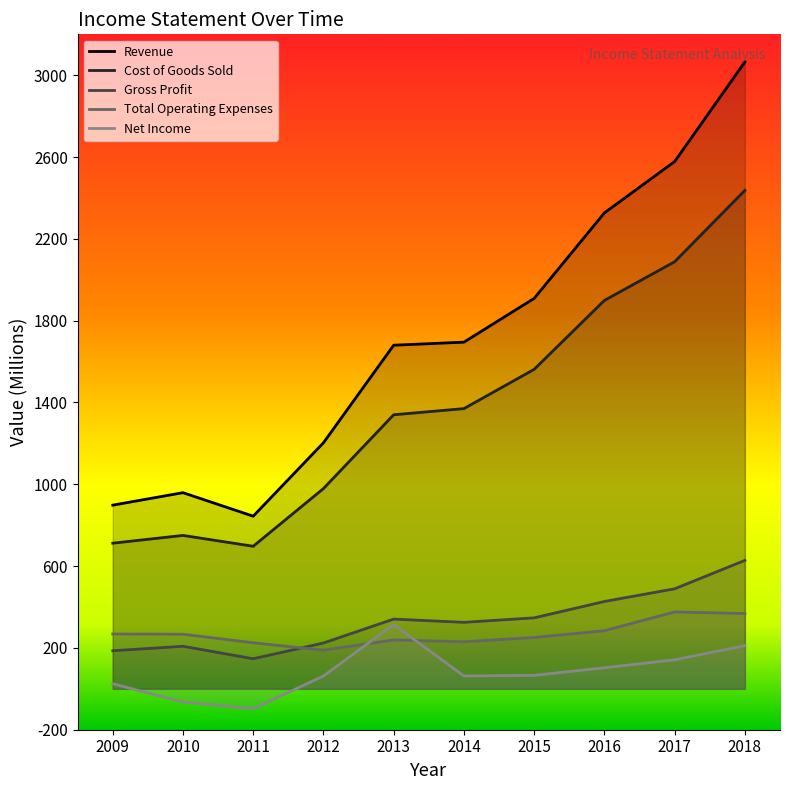

Is it true that Net Income equals 32 at 2012?

False